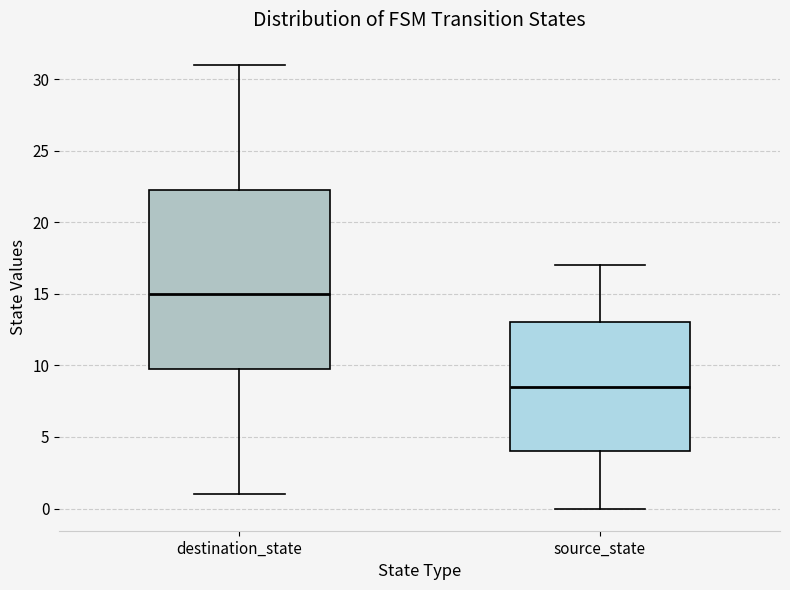

Reading left to right, read every box against the y-axis: the position of its median line, the range the box covers, and the ends of its whiskers. The values are not printed on the chart, so give them approximately, as read against the axis.

destination_state: median 15.0, box 10.0 to 22.5, whiskers 1.0 to 31.0
source_state: median 8.5, box 4.0 to 13.0, whiskers 0.0 to 17.0